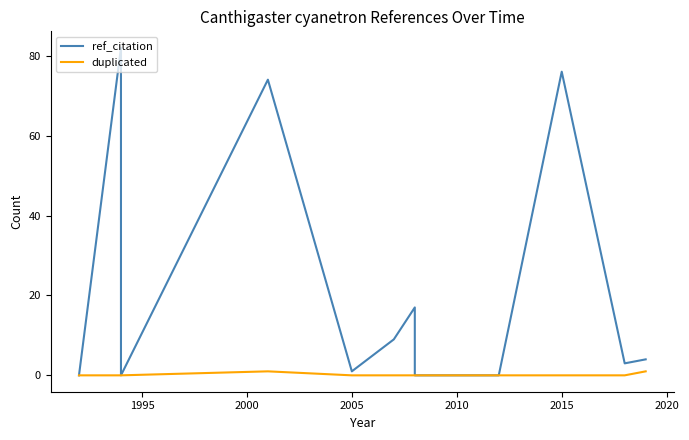

Rank the series by their average value, from highest to lowest.

ref_citation, duplicated